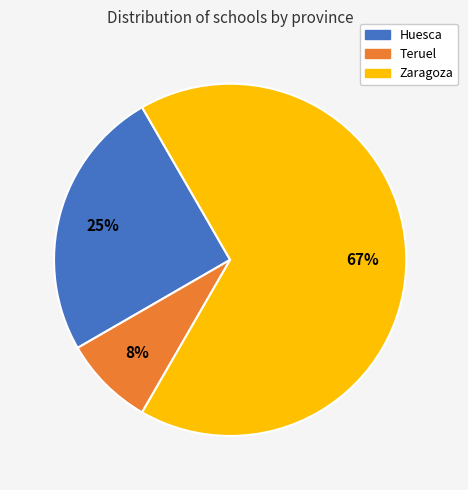

Count the number of slices in the pie.

3